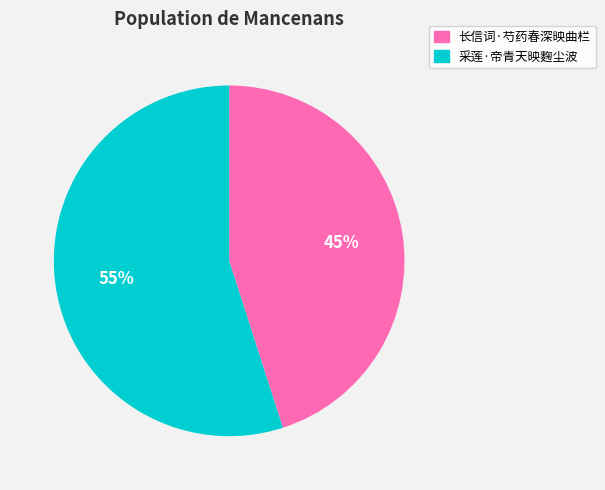

To the nearest percent, what is the combined percentage of 长信词·芍药春深映曲栏 and 采莲·帝青天映麴尘波?

100%